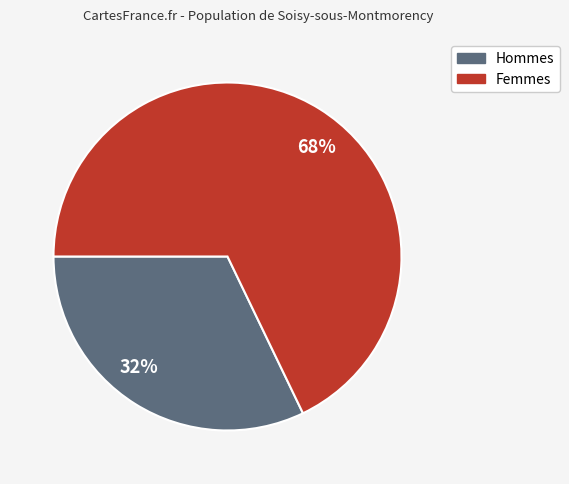

To the nearest percent, what is the difference between the largest and smallest slice percentages?

36%